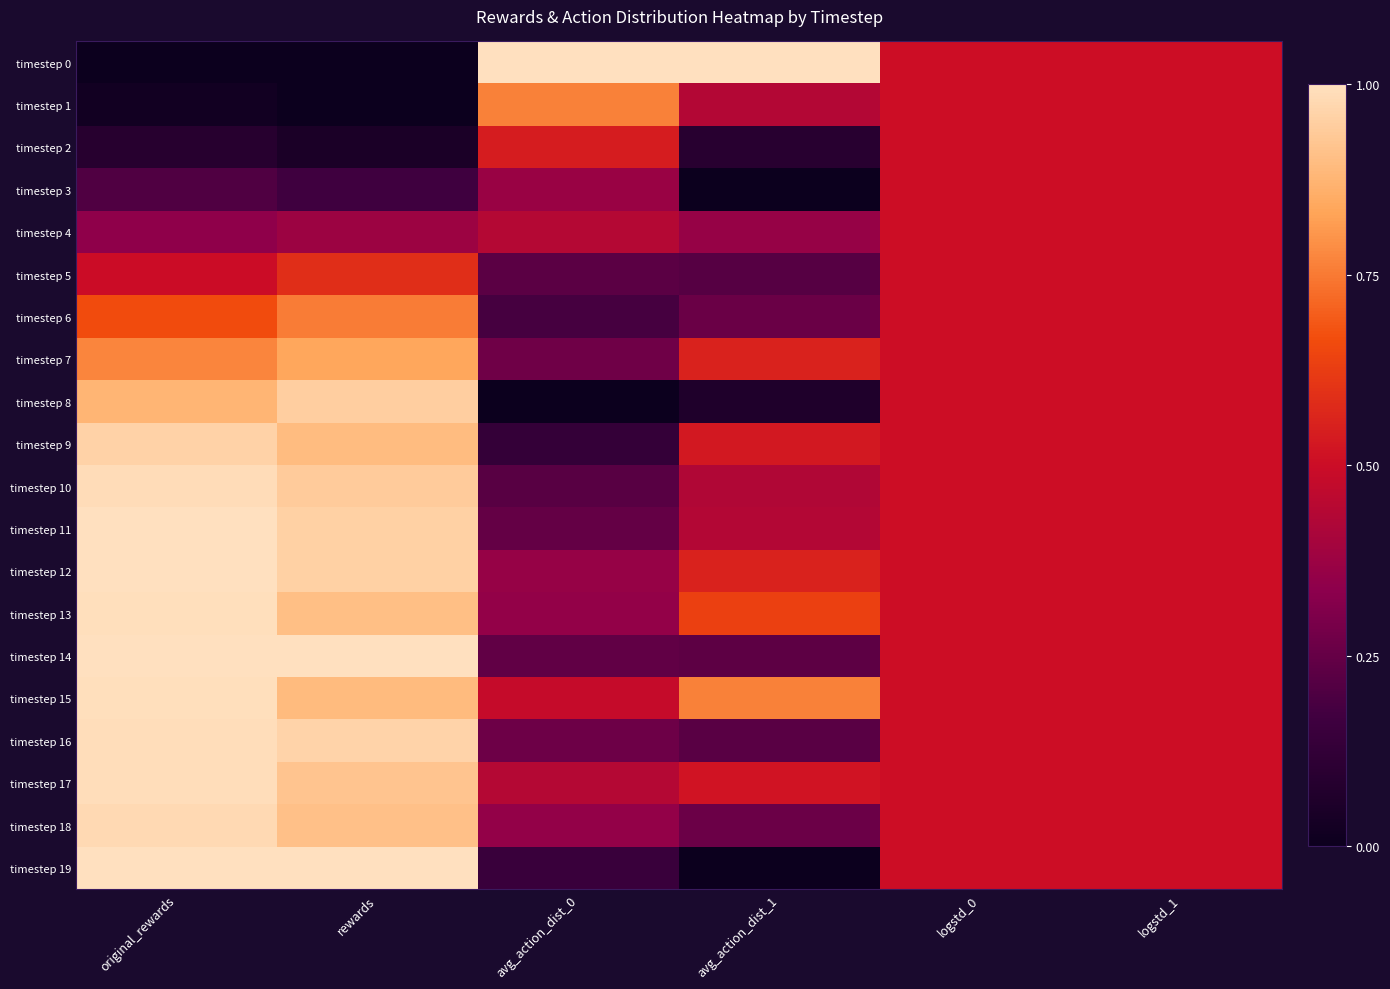

Rank the series at avg_action_dist_0 from lowest to highest value.

timestep 8, timestep 9, timestep 19, timestep 6, timestep 10, timestep 5, timestep 14, timestep 11, timestep 16, timestep 7, timestep 18, timestep 13, timestep 12, timestep 3, timestep 17, timestep 4, timestep 15, timestep 2, timestep 1, timestep 0